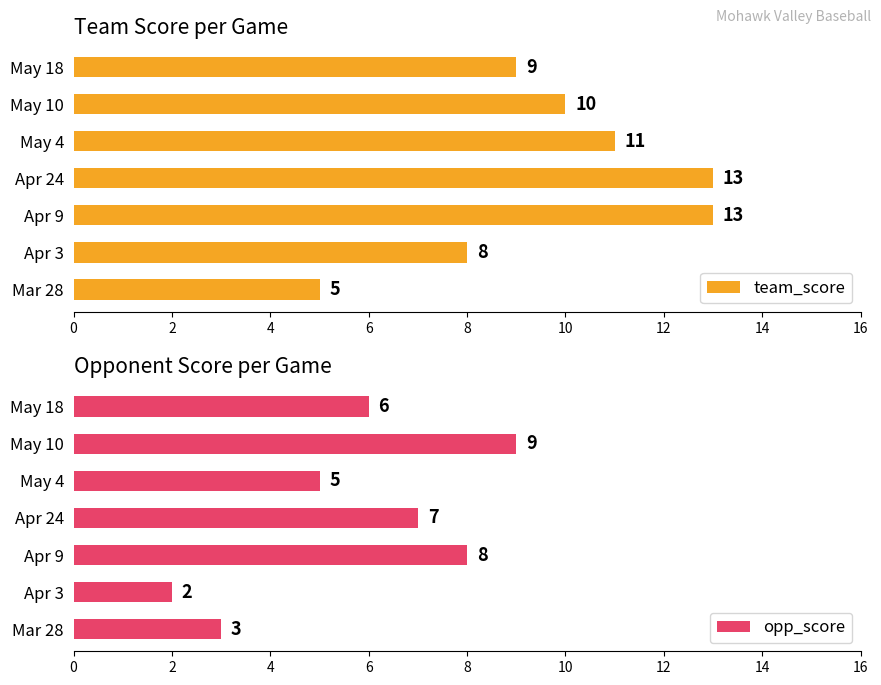

What is the approximate value of team_score at May 18?

9